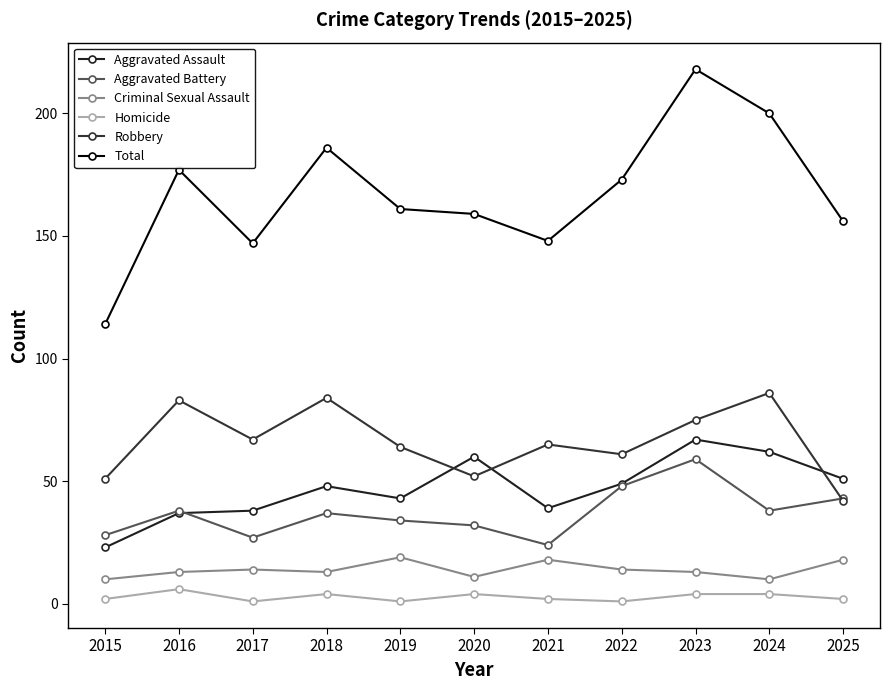

At which label is Total closest to 166?

2019